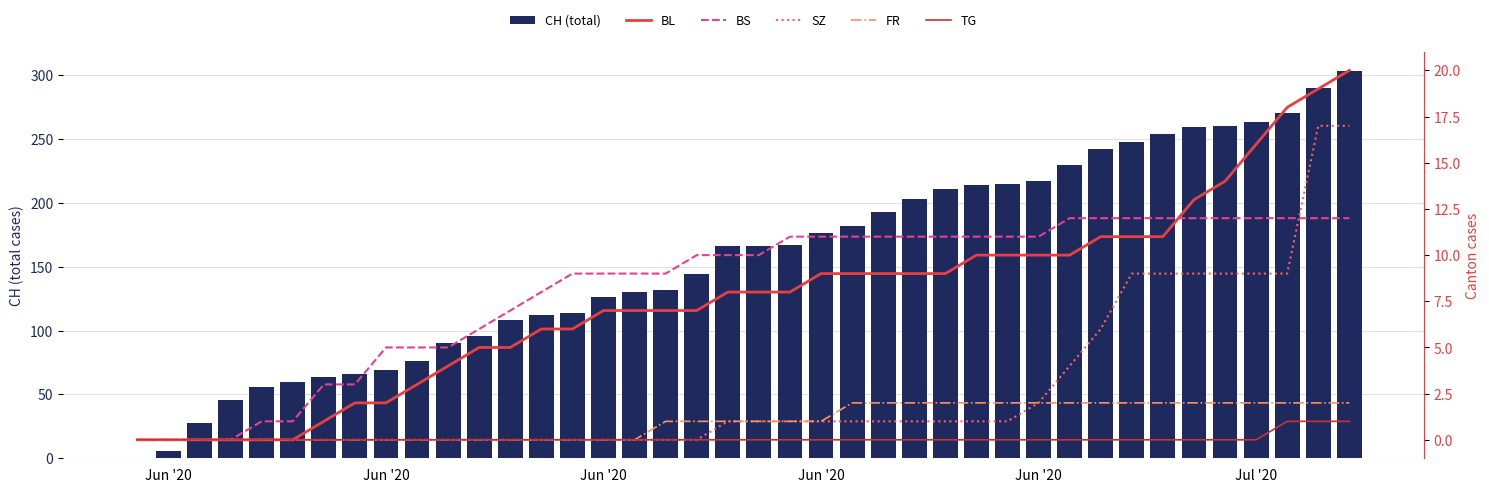

Does the chart contain any negative values?

No